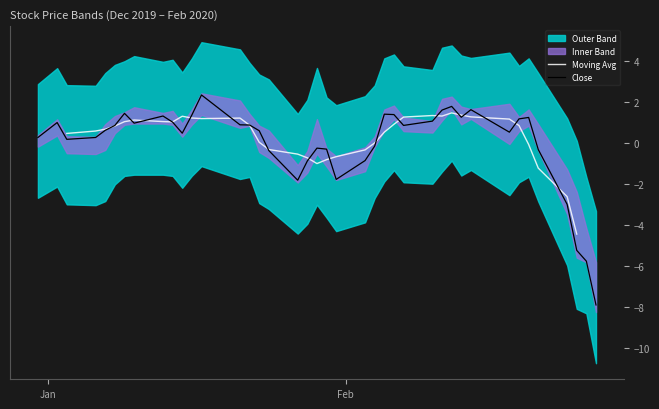

What is the highest value of the Close series?

2.4